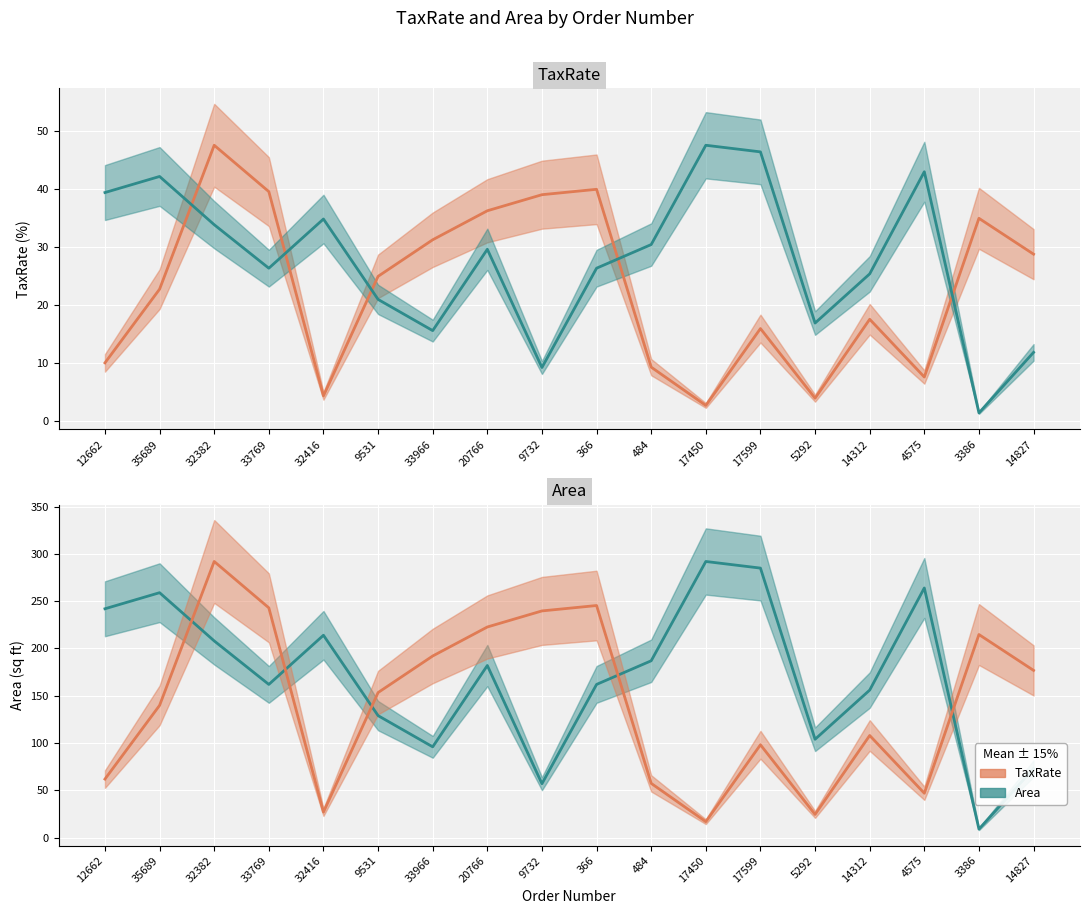

The value of Area (scaled) at 33769 is 26.4. True or false?

True